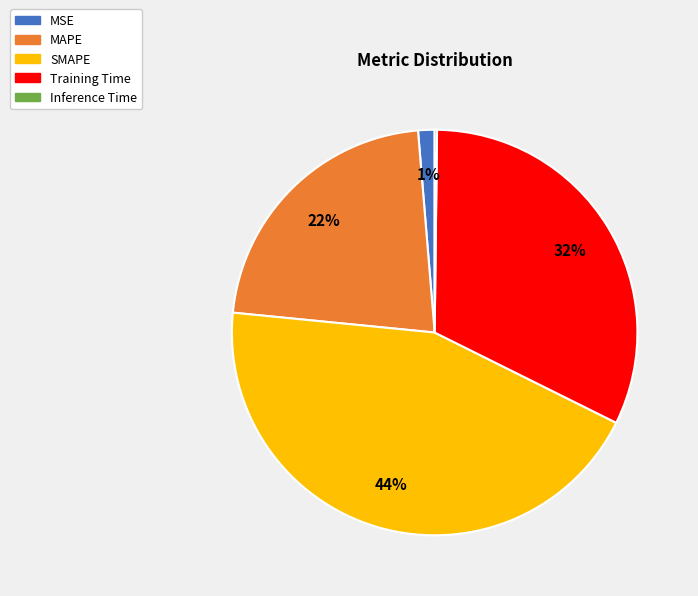

To the nearest percent, what portion does SMAPE represent?

44%